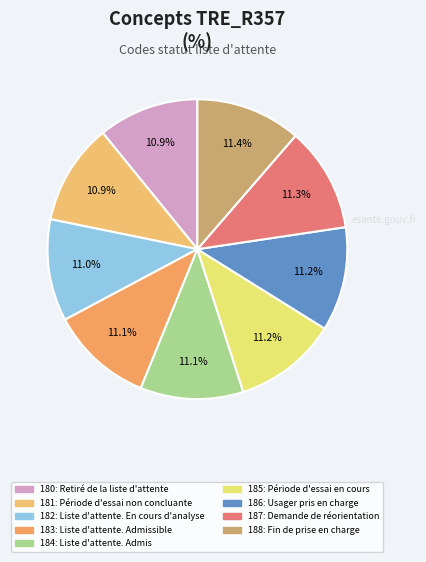

Rank the categories by value from lowest to highest.

Retiré de la liste d'attente, Période d'essai non concluante, Liste d'attente. En cours d'analyse, Liste d'attente. Admissible, Liste d'attente. Admis, Période d'essai en cours, Usager pris en charge, Demande de réorientation, Fin de prise en charge